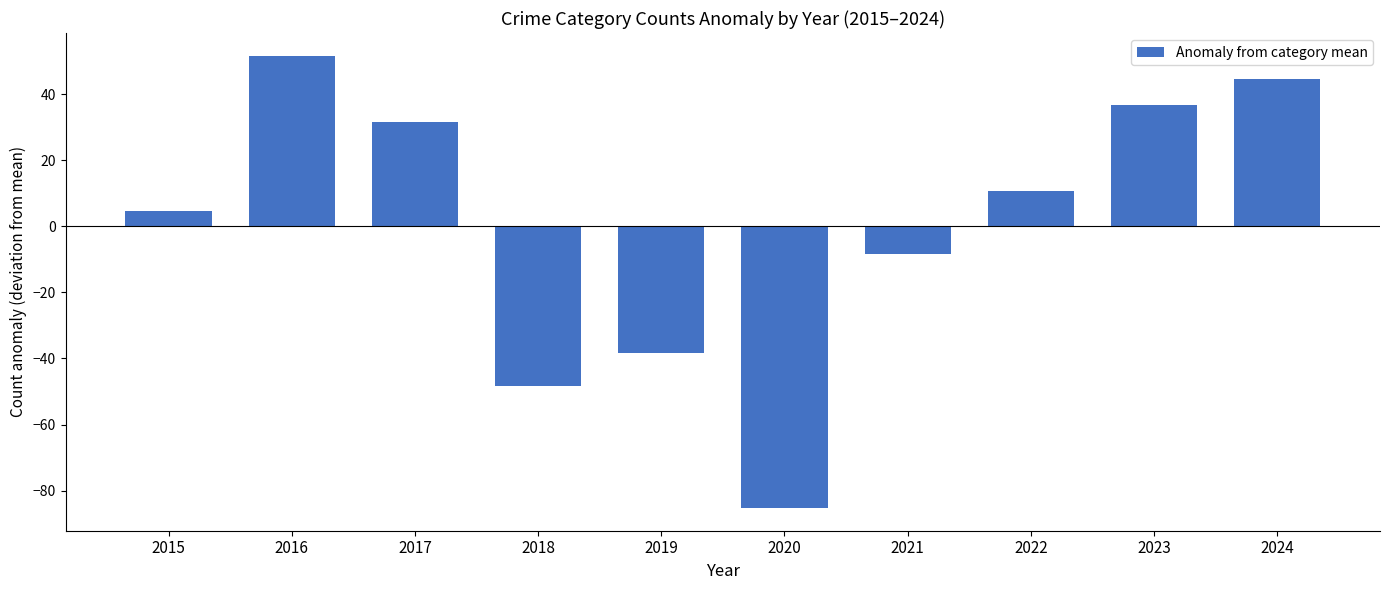

Reading left to right, transcribe all the data shown in this chart.

4.7	51.7	31.7	-48.3	-38.3	-85.3	-8.3	10.7	36.7	44.7